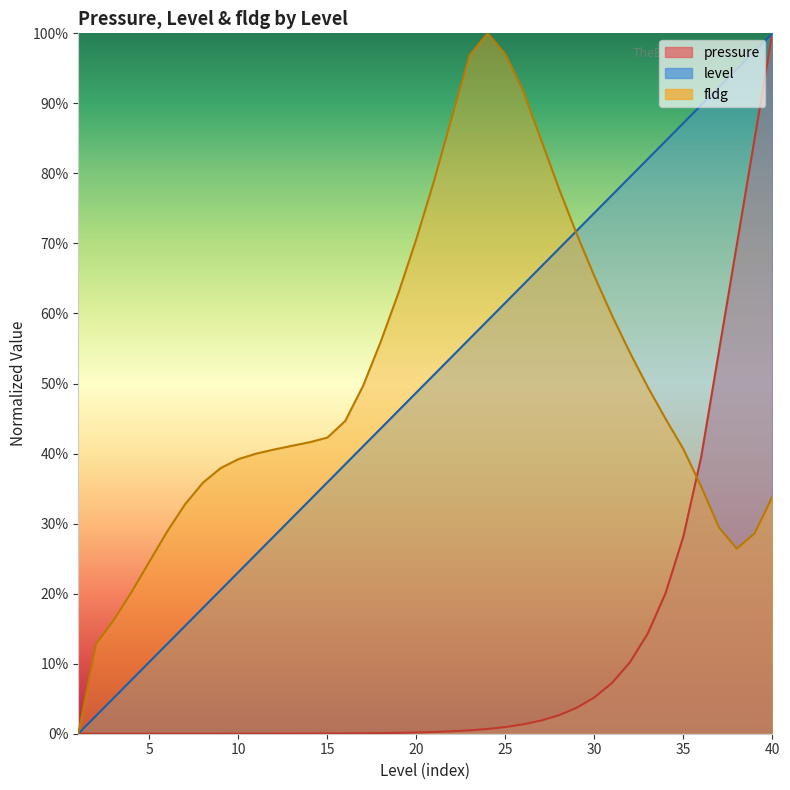

At which label does pressure reach its peak?

40